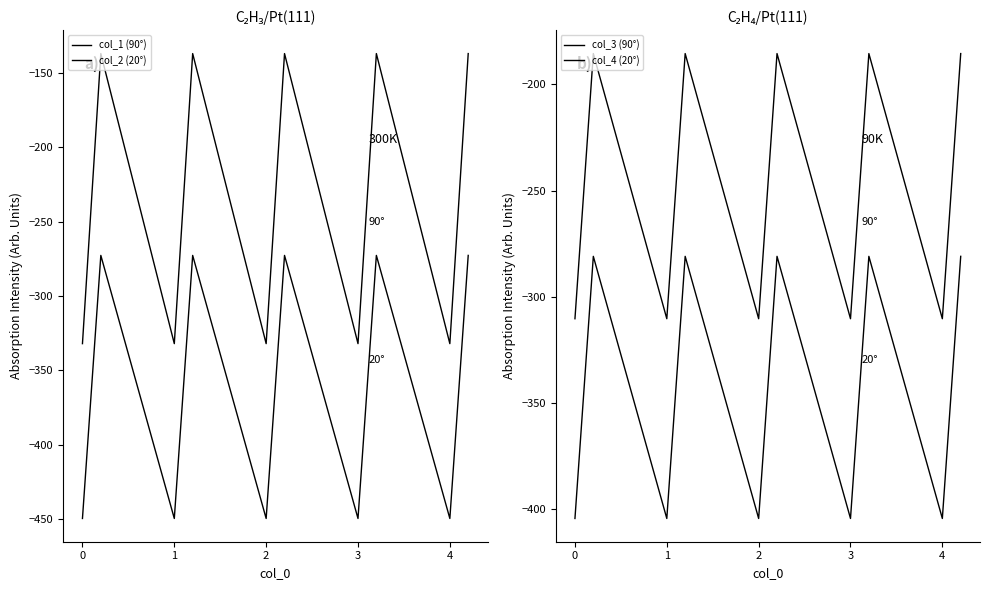

How many values in the col_2 (20°) series exceed -361?

5